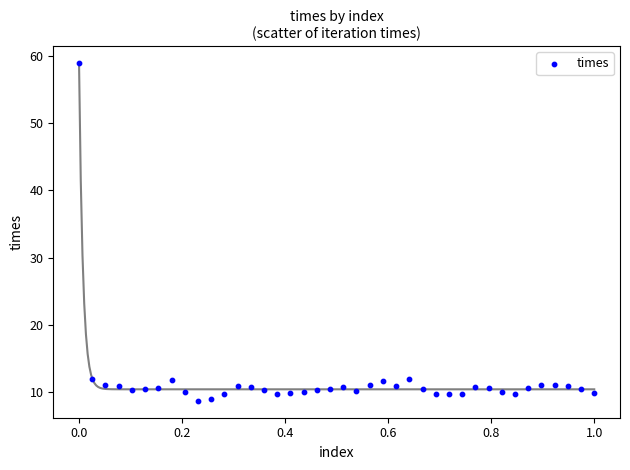

What is the range of Y values (max minus min)?

50.2